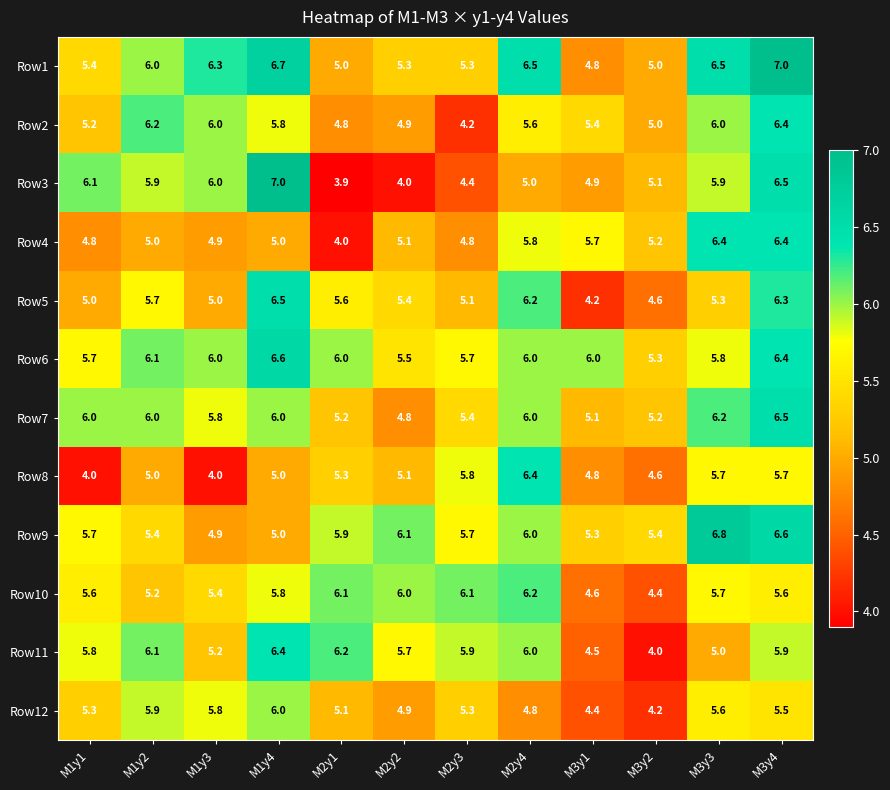

True or false: Row10 has a value of 1.6 at M3y2.

False